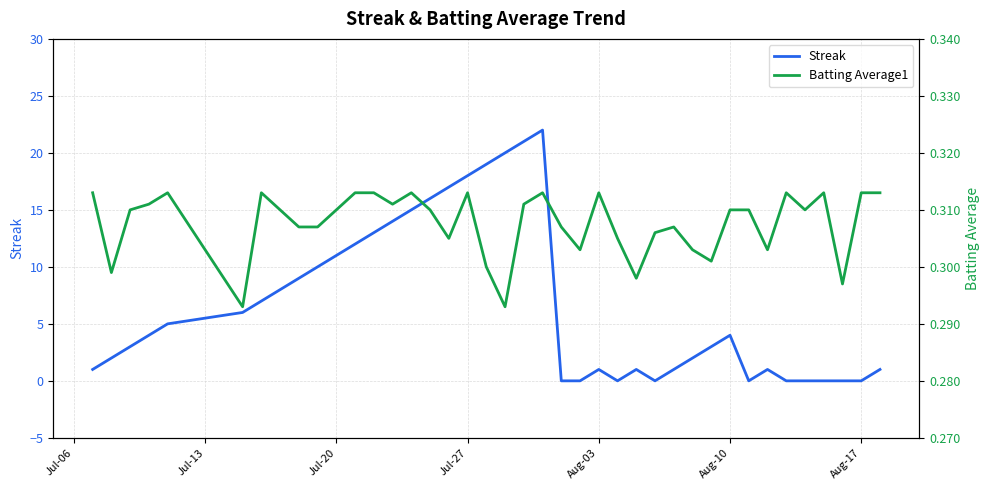

Reading left to right, extract all data points from this chart.

Streak: 1.0	2.0	3.0	4.0	5.0	6.0	7.0	8.0	9.0	10.0	11.0	12.0	13.0	14.0	15.0	16.0	17.0	18.0	19.0	20.0	21.0	22.0	0.0	0.0	1.0	0.0	1.0	0.0	1.0	2.0	3.0	4.0	0.0	1.0	0.0	0.0	0.0	0.0	0.0	1.0
Batting Average1: 0.3	0.3	0.3	0.3	0.3	0.3	0.3	0.3	0.3	0.3	0.3	0.3	0.3	0.3	0.3	0.3	0.3	0.3	0.3	0.3	0.3	0.3	0.3	0.3	0.3	0.3	0.3	0.3	0.3	0.3	0.3	0.3	0.3	0.3	0.3	0.3	0.3	0.3	0.3	0.3